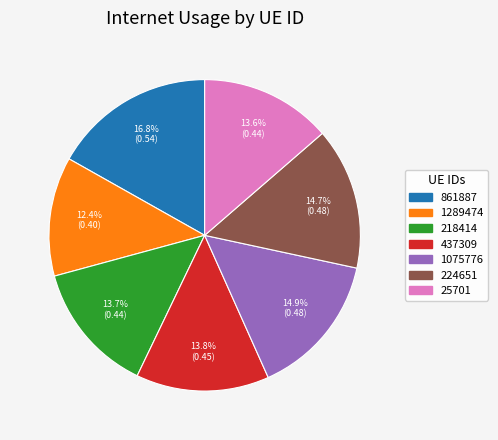

True or false: 1289474 accounts for 12% of the total.

True